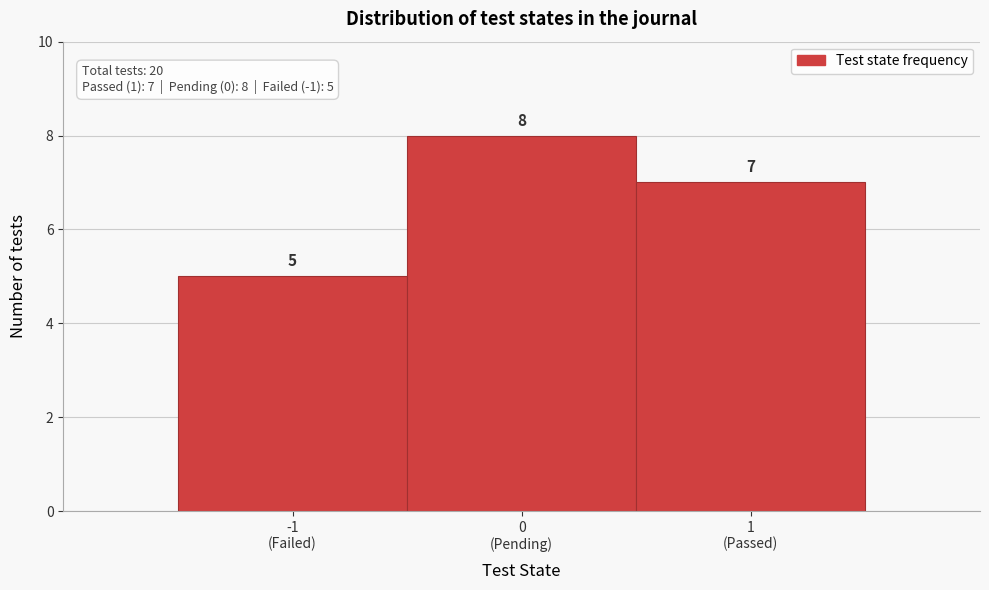

Reading left to right, list all the values displayed in this chart.

5	8	7